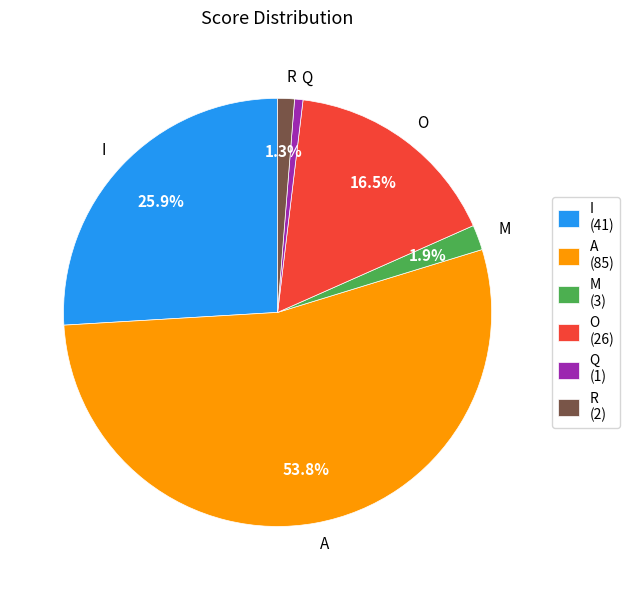

Count the number of slices in the pie.

6